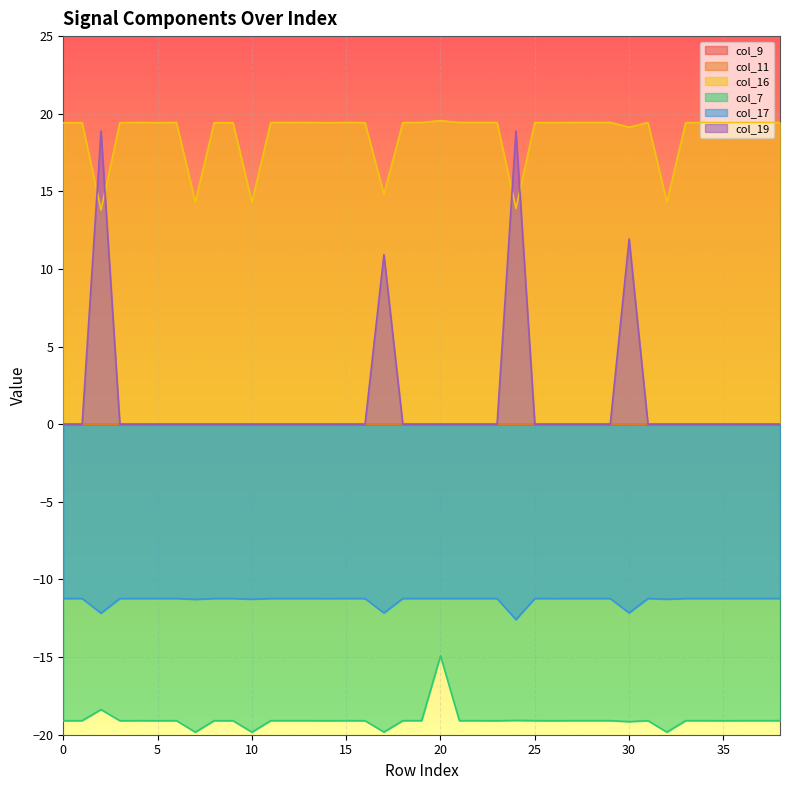

The value of col_17 at 3 is -11.2. True or false?

True